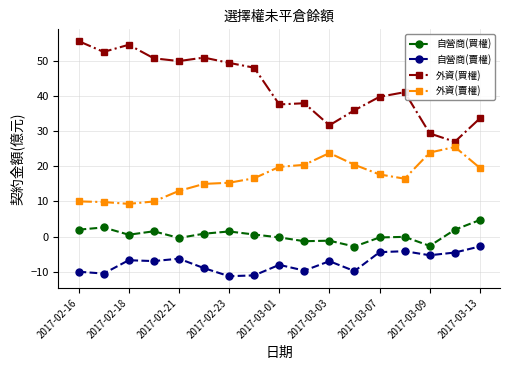

Which series has the widest spread of values?

外資(買權)